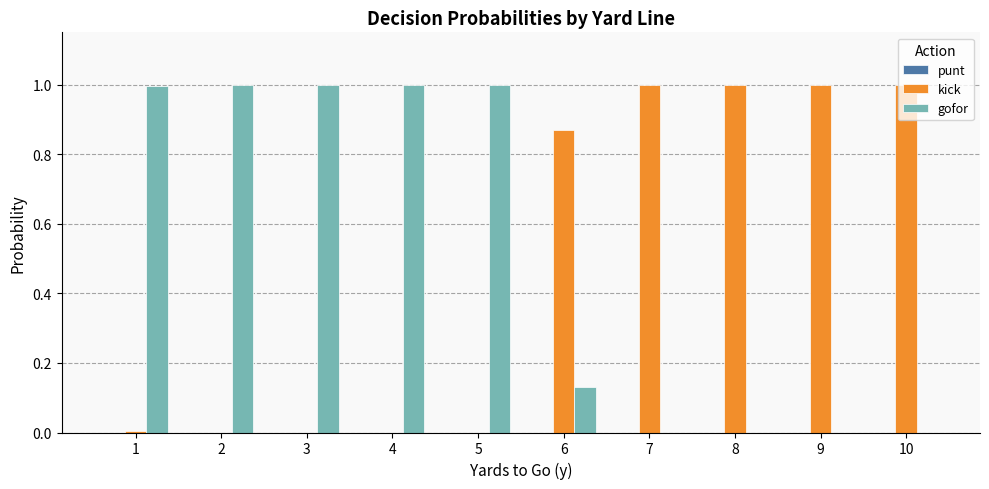

What is the sum of all kick values?

4.9